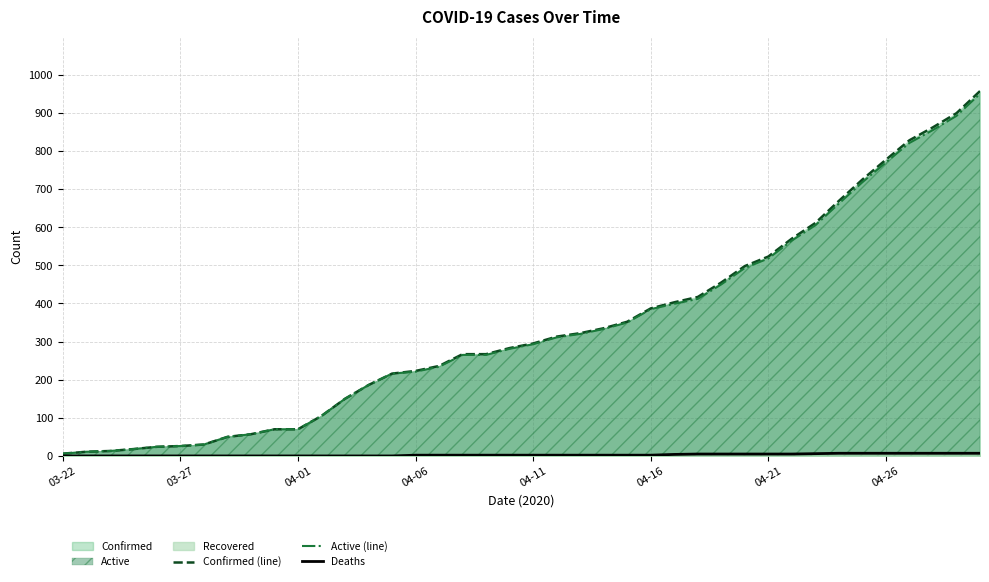

How many values in Deaths are above zero?

25